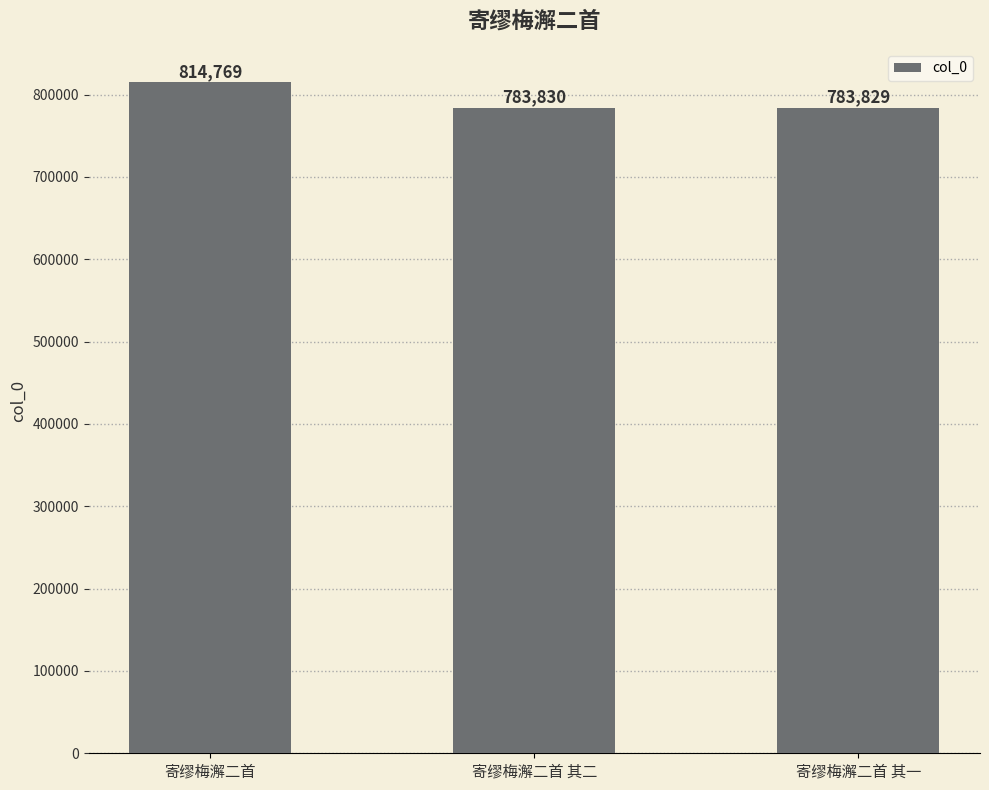

Reading left to right, extract all data points from this chart.

寄缪梅澥二首=814769	寄缪梅澥二首 其二=783830	寄缪梅澥二首 其一=783829